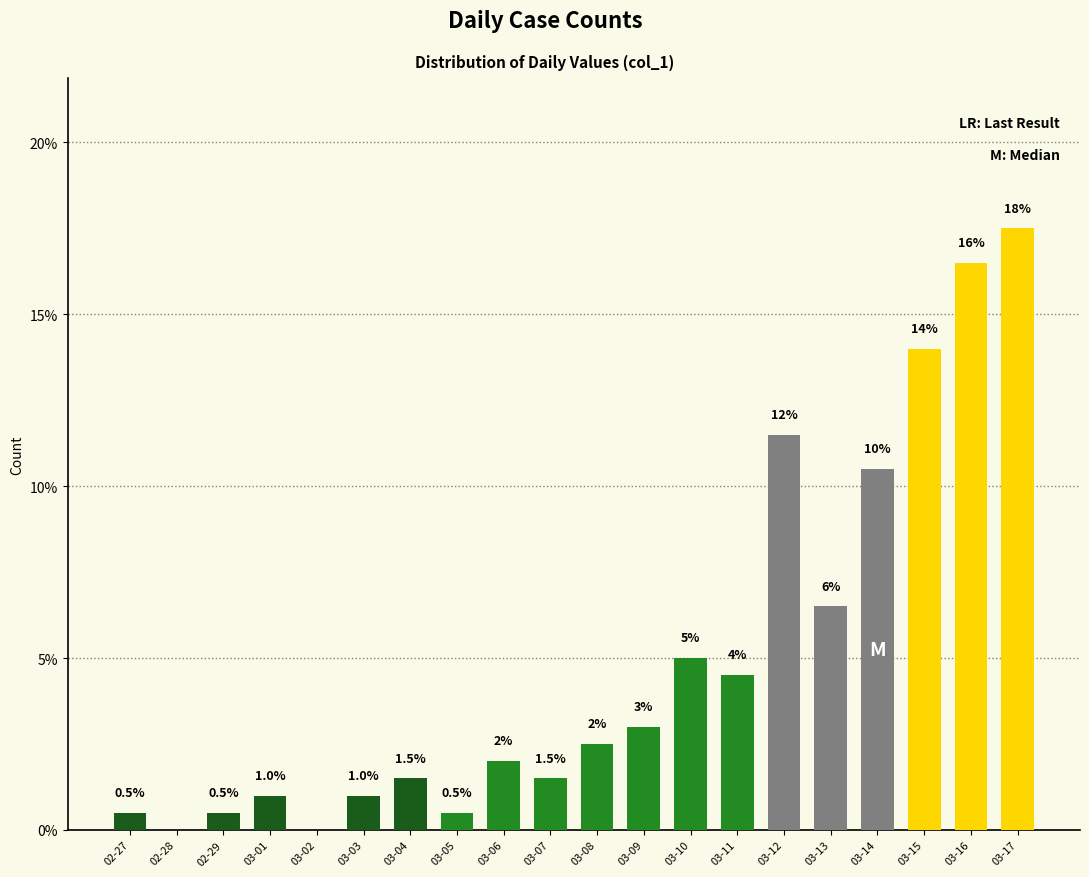

Reading left to right, transcribe all the data shown in this chart.

0.5	0.0	0.5	1.0	0.0	1.0	1.5	0.5	2.0	1.5	2.5	3.0	5.0	4.5	11.5	6.5	10.5	14.0	16.5	17.5